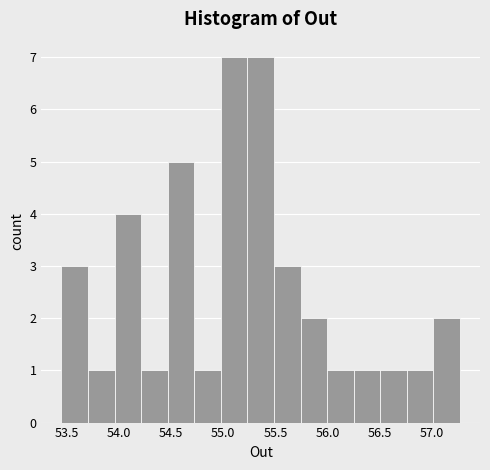

How tall is the bar that spans 57.00 to 57.25 on the x-axis? Neither the bar edges nor the heights are printed on the chart, so give them approximately, as read against the axes.

2